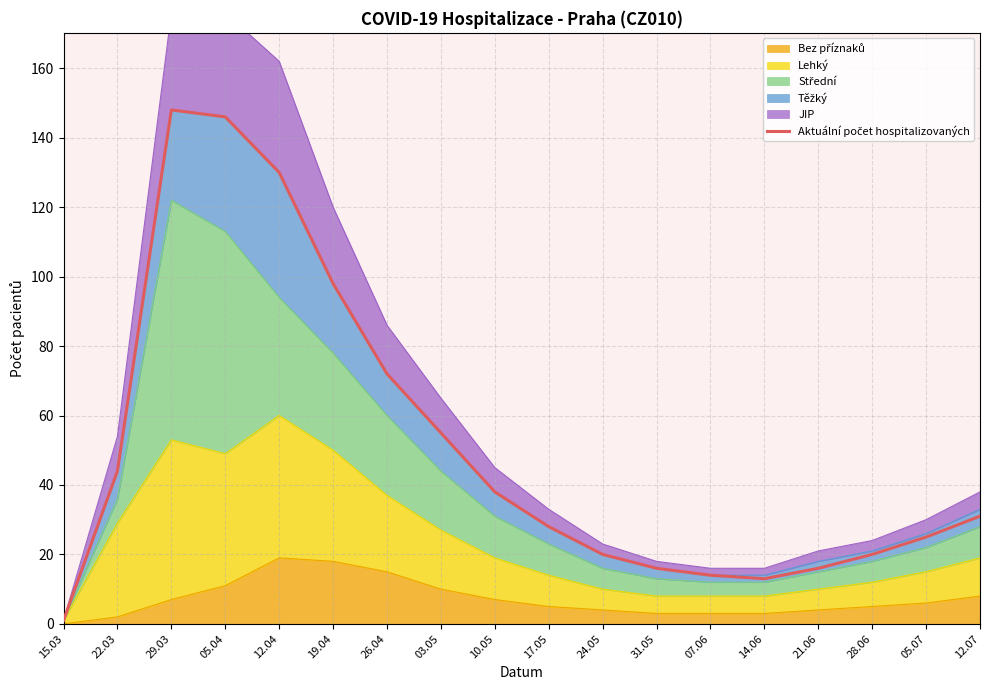

How many lines are shown in the chart?

1